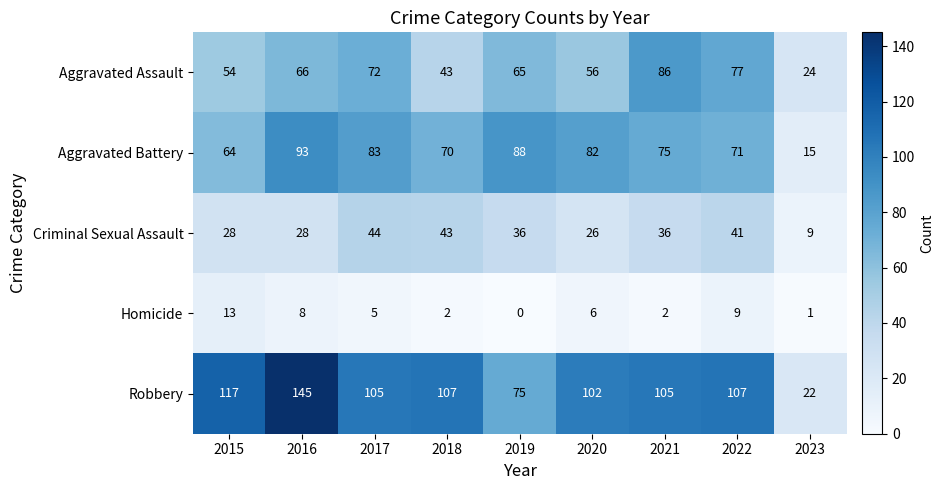

Is it true that Aggravated Assault equals 38 at 2016?

False